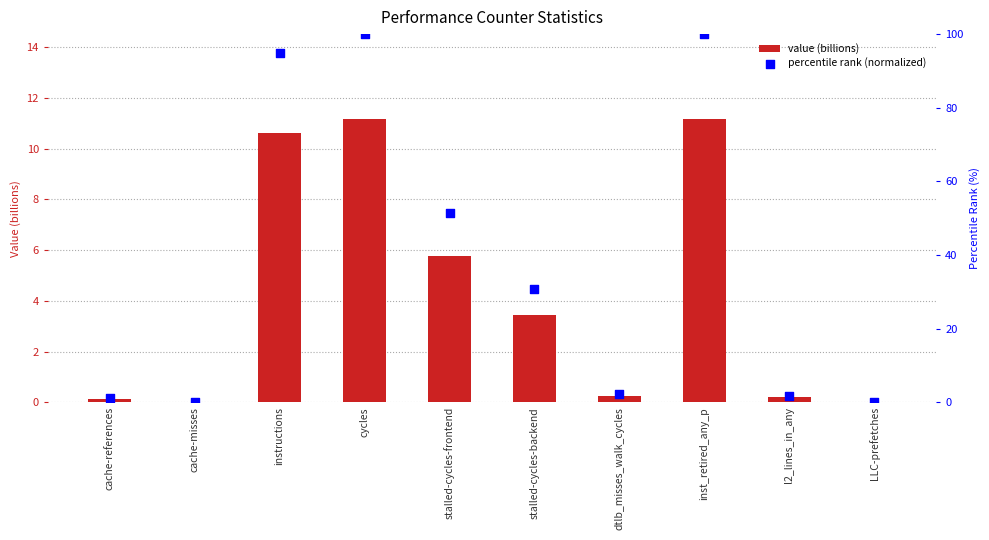

Is the value of value (billions) at stalled-cycles-backend greater than the value of percentile rank (normalized) at cache-misses?

Yes